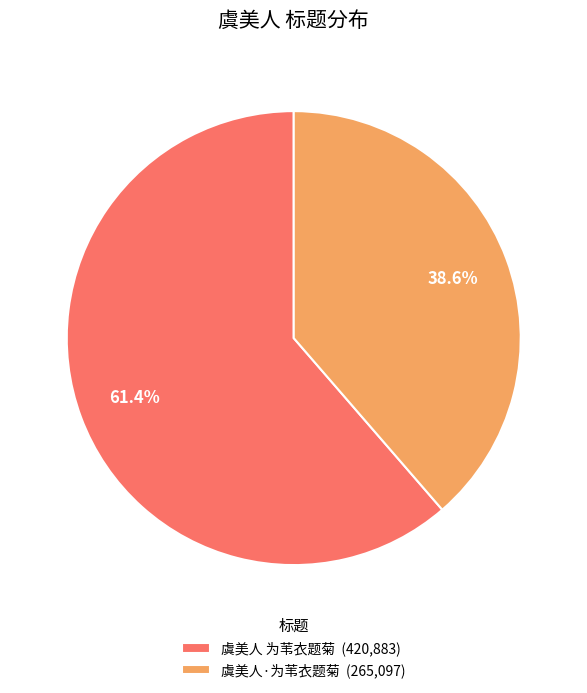

Which category has the smallest portion of the pie?

虞美人·为苇衣题菊